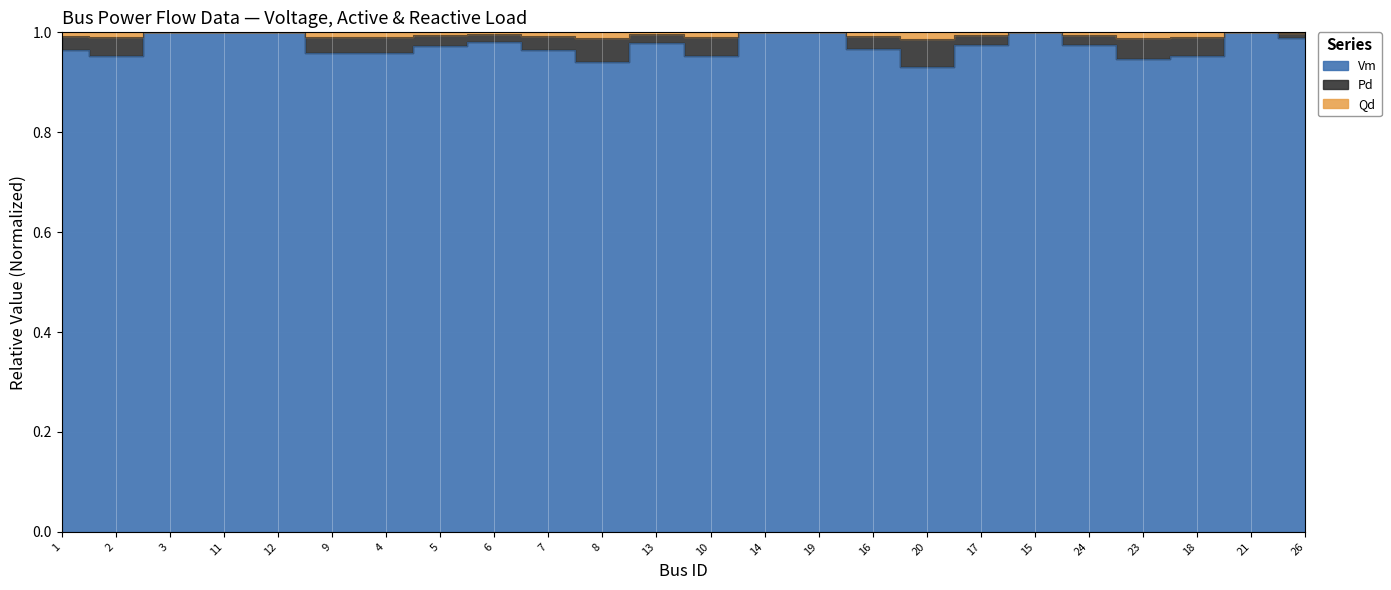

What is the sum of all Qd values?

23.9